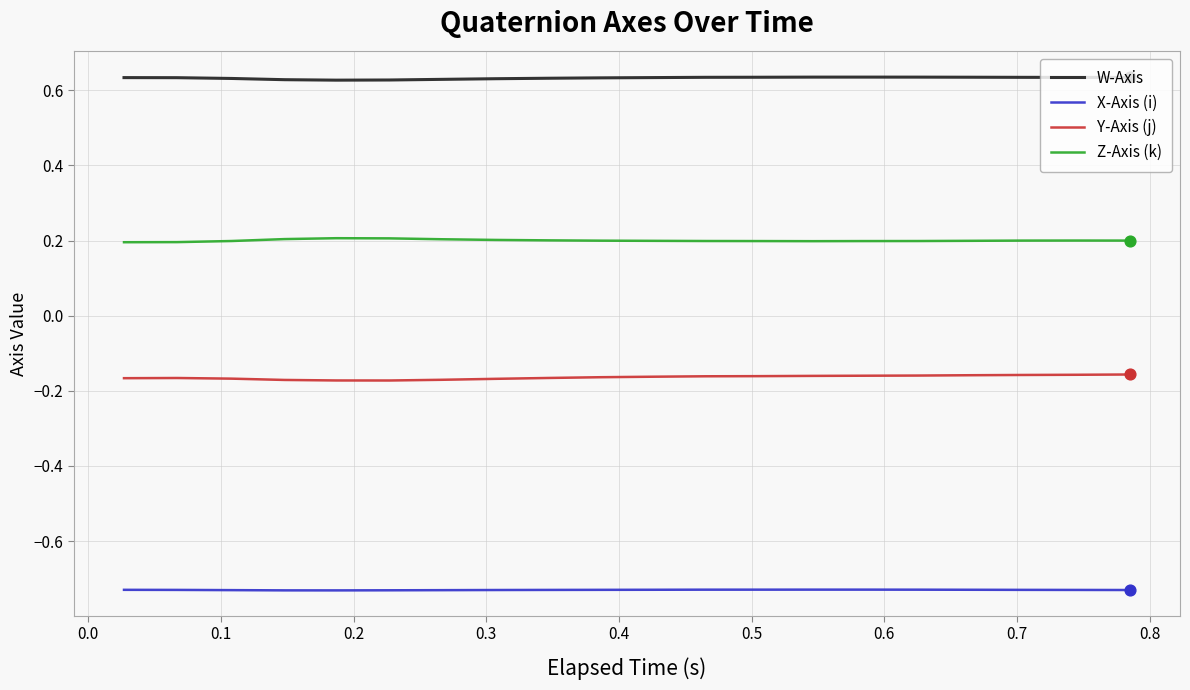

What are all the series names shown in the legend?

W-Axis, X-Axis (i), Y-Axis (j), Z-Axis (k)